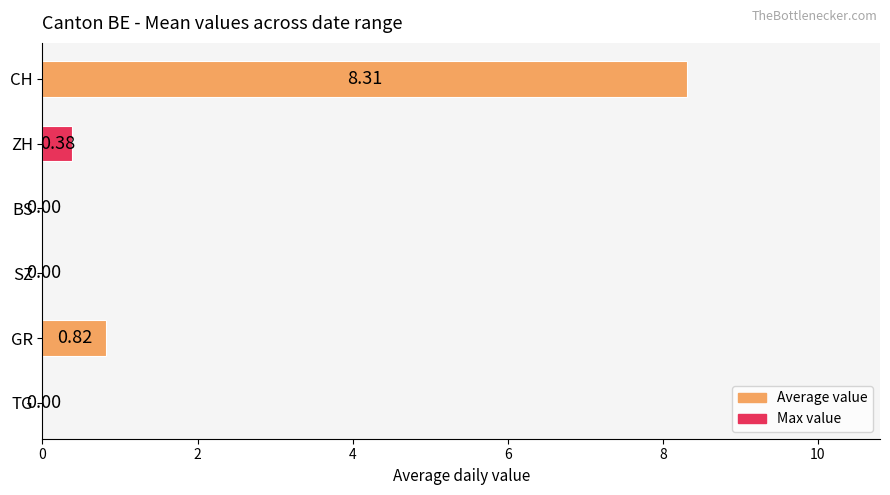

Between BS and GR, which is larger?

GR